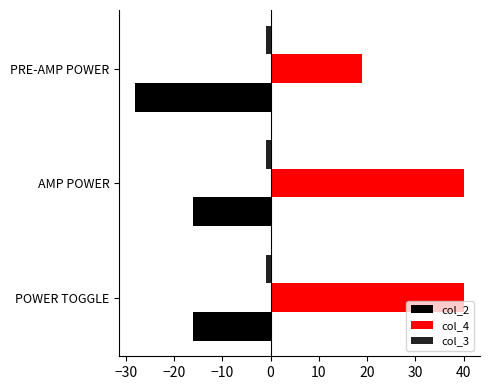

The col_4 series shows 13 at PRE-AMP POWER. True or false?

False